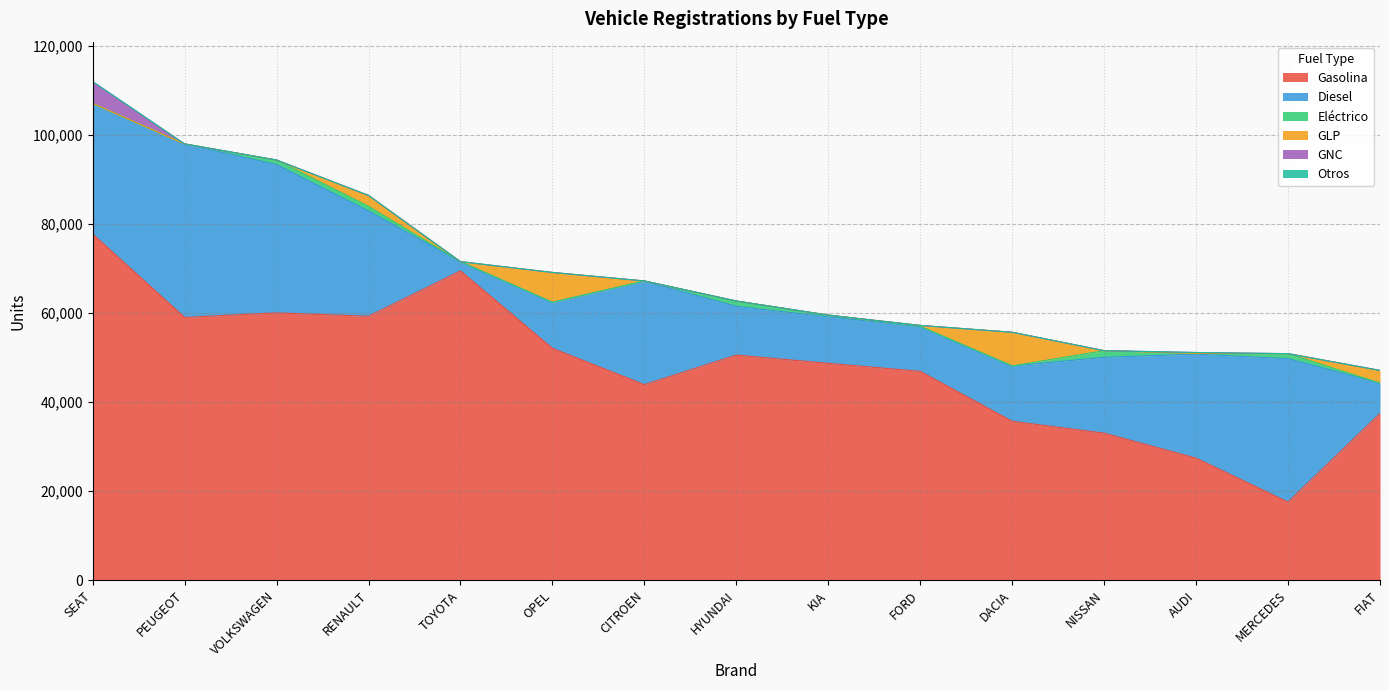

At which category is the sum across all series the highest?

SEAT